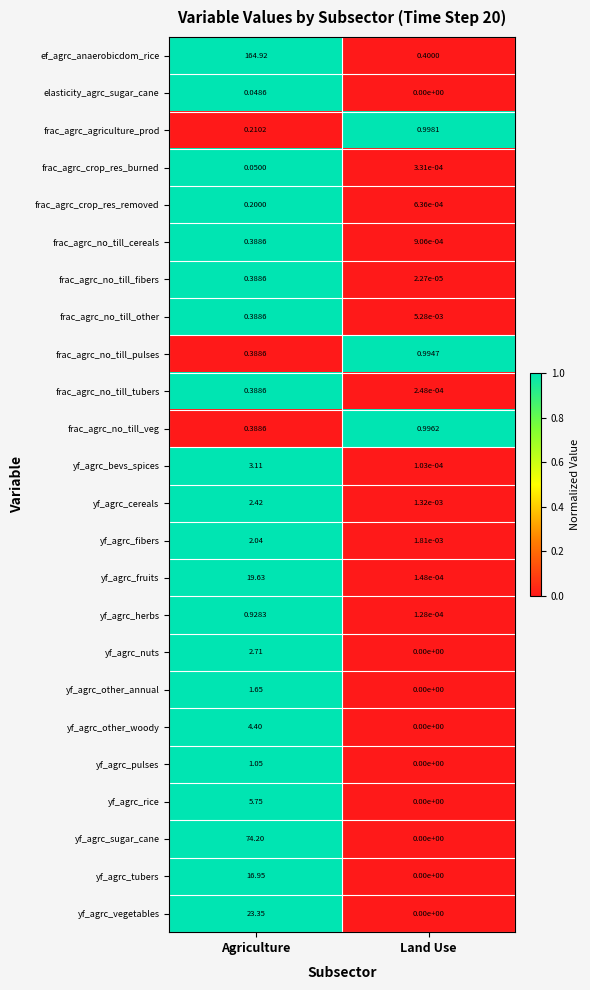

At how many categories does at least one series exceed 0?

2